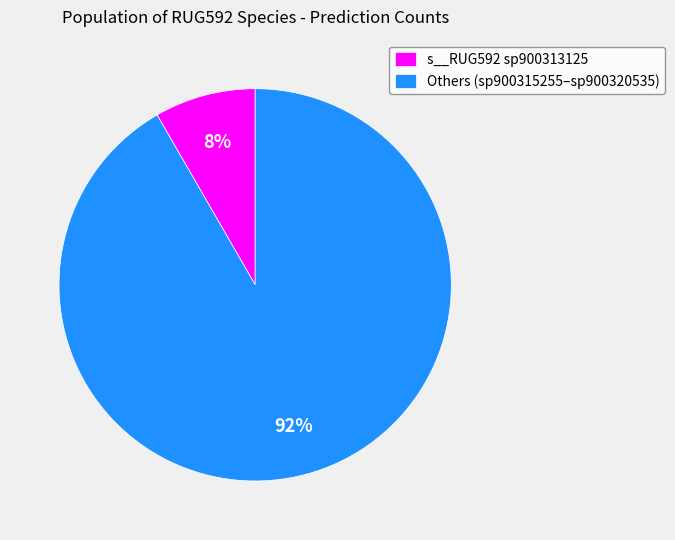

Do Others (sp900315255–sp900320535) and s__RUG592 sp900313125 together represent more than half of the pie?

Yes